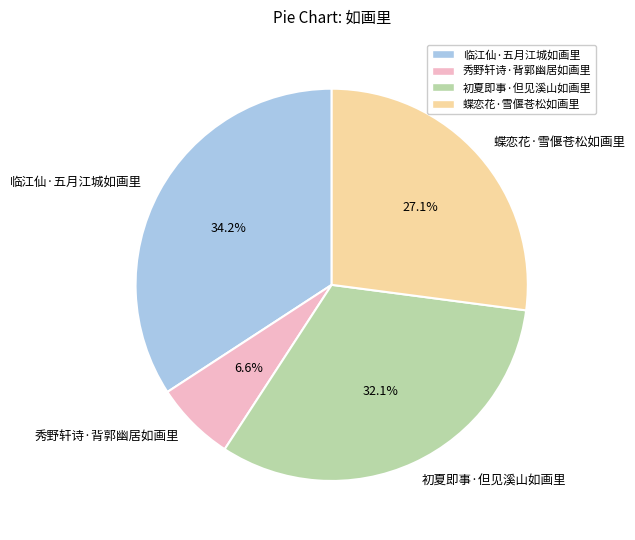

What is the total percentage of 秀野轩诗·背郭幽居如画里 and 临江仙·五月江城如画里?

40.8%